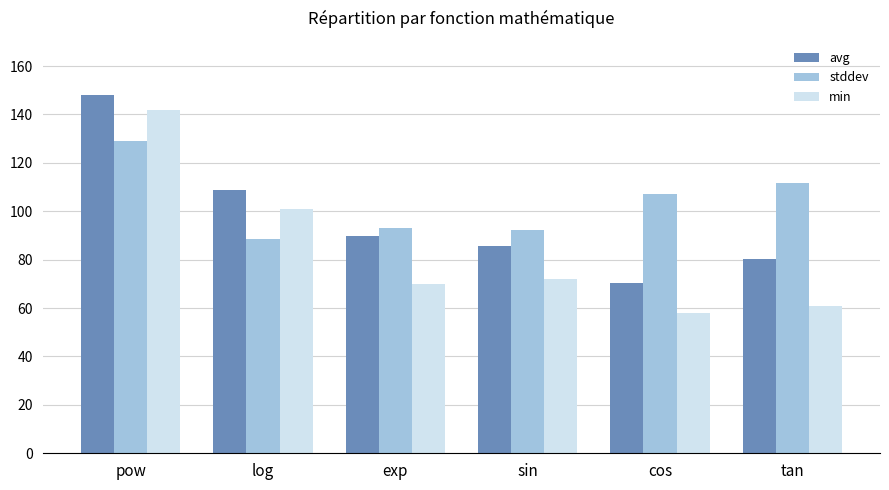

List the series in order of their peak value, lowest first.

stddev, min, avg